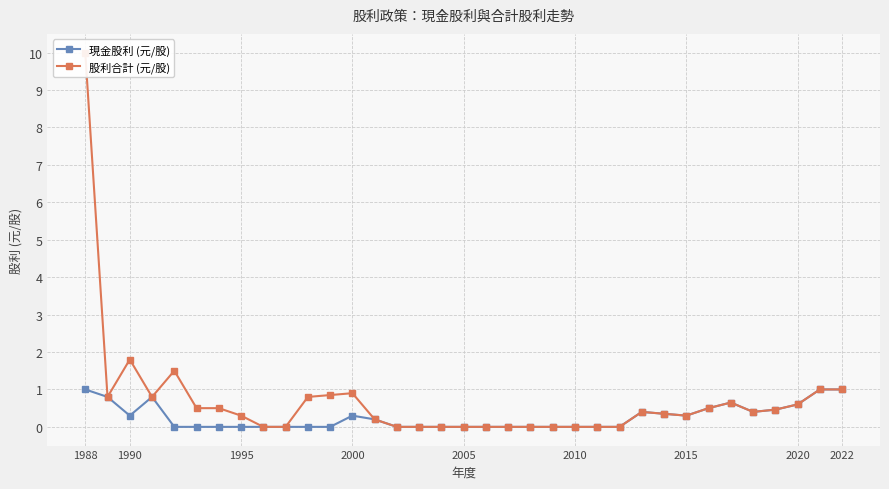

Rank the series by their maximum value, from lowest to highest.

現金股利 (元/股), 股利合計 (元/股)